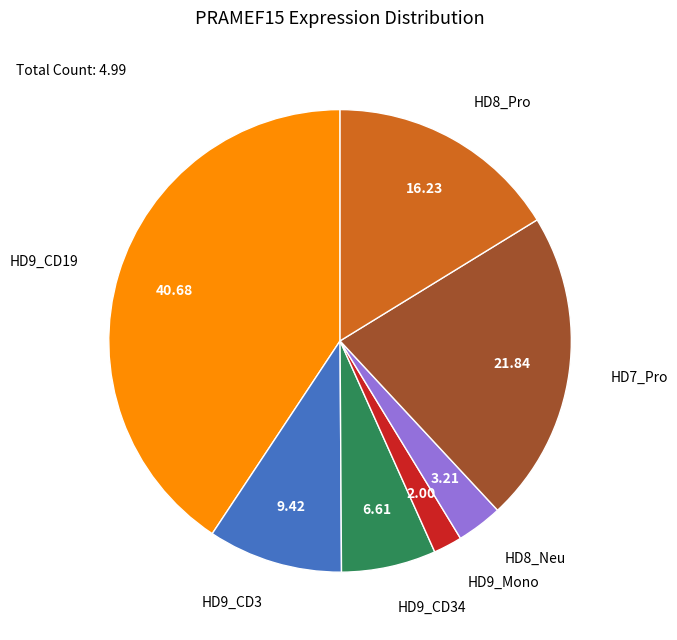

Do HD8_Neu and HD9_Mono together represent more than half of the pie?

No